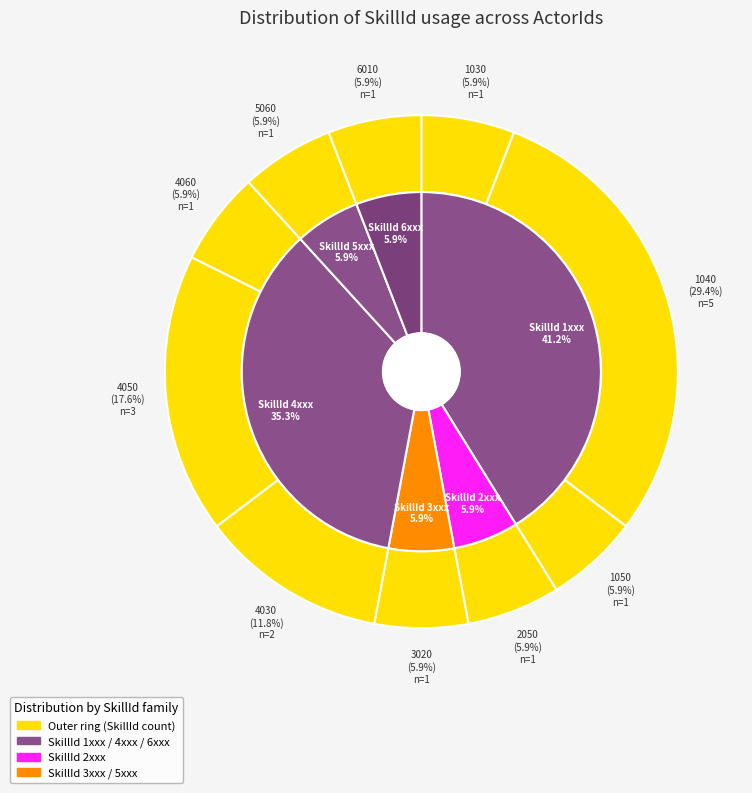

To the nearest percent, what is the average slice percentage?

10%